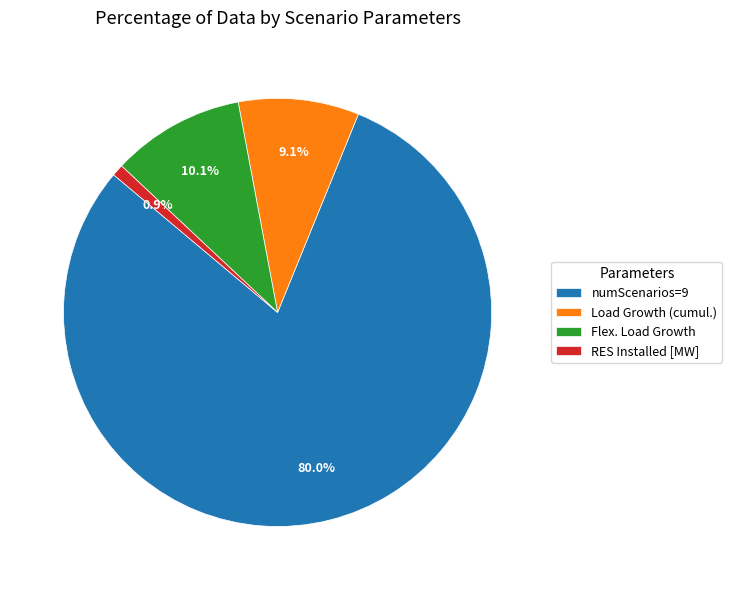

What is the majority slice?

numScenarios=9